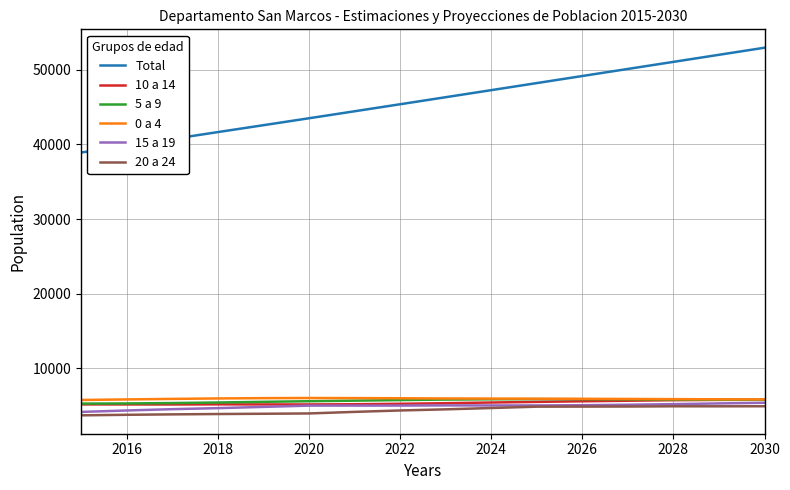

Which series has the largest total across all categories?

Total